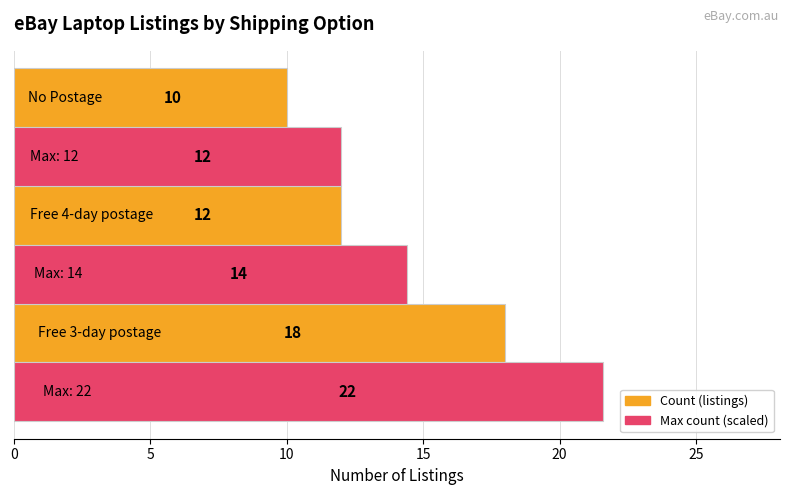

What is the minimum value shown in the chart?

10.0